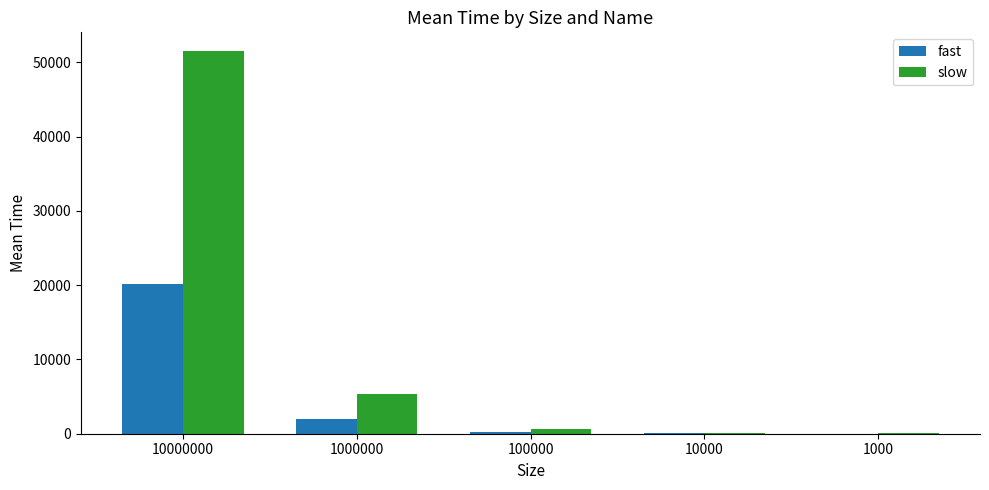

What is the total value across all series at 1000000?

7250.8